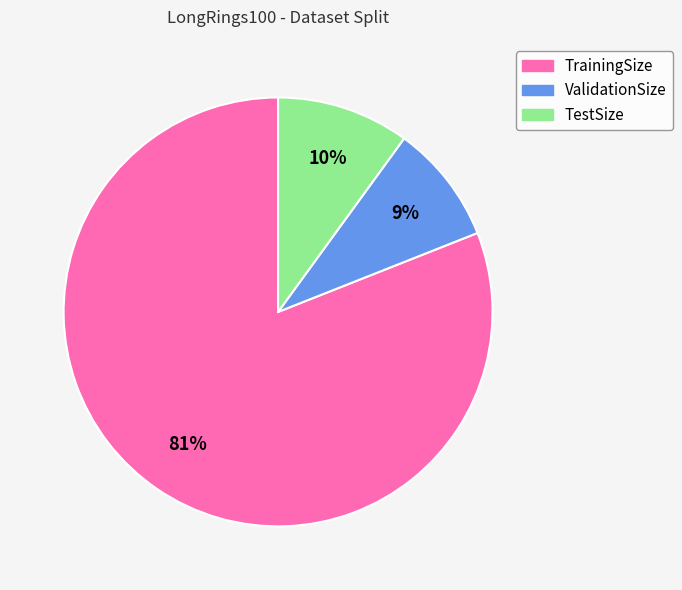

To the nearest percent, what is the combined percentage of ValidationSize and TestSize?

19%